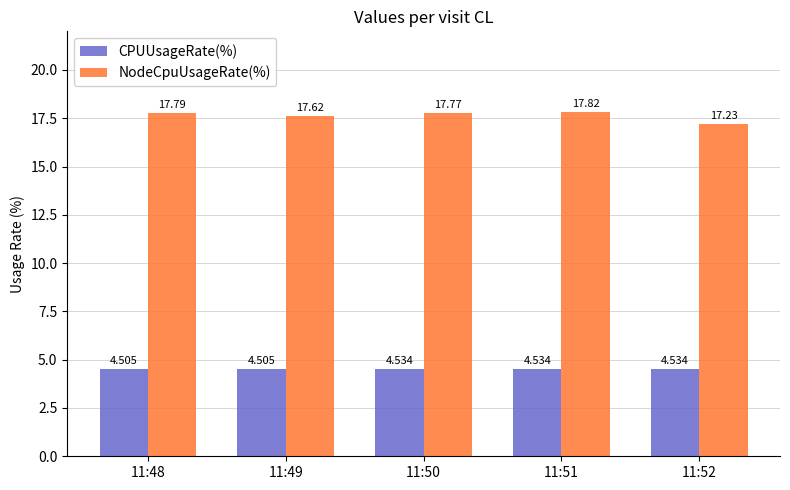

Which series has the largest range (max minus min)?

NodeCpuUsageRate(%)